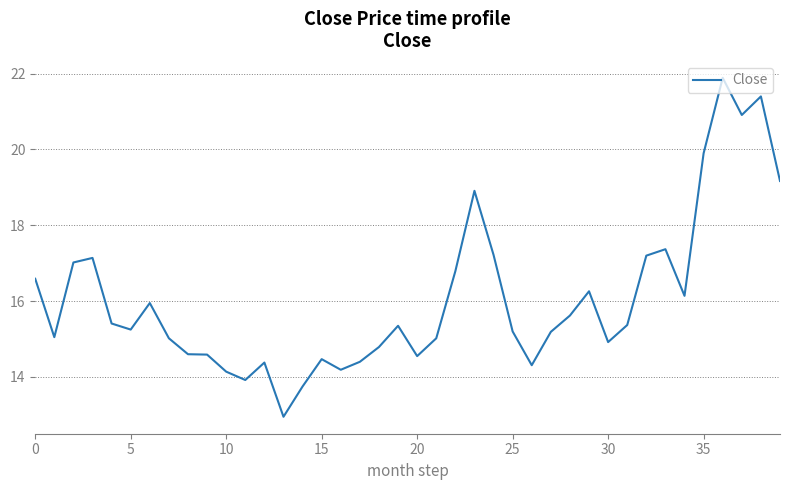

What is the smallest value displayed?

12.9